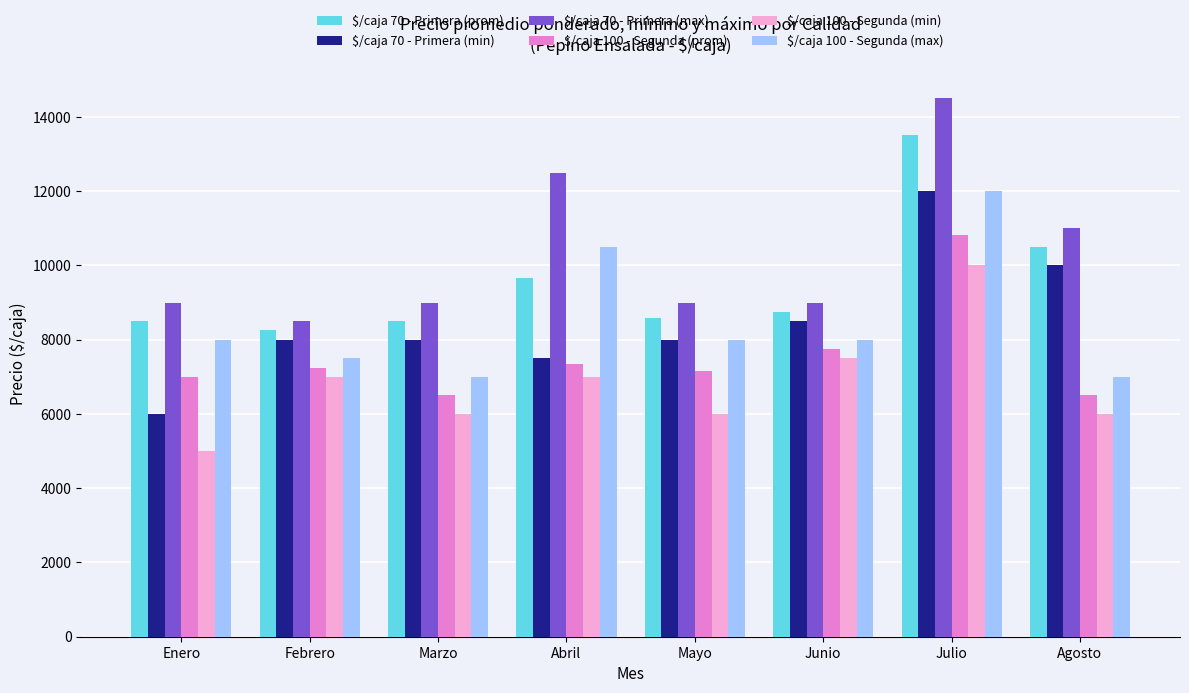

What is the sum of all $/caja 100 - Segunda (max) values?

68000